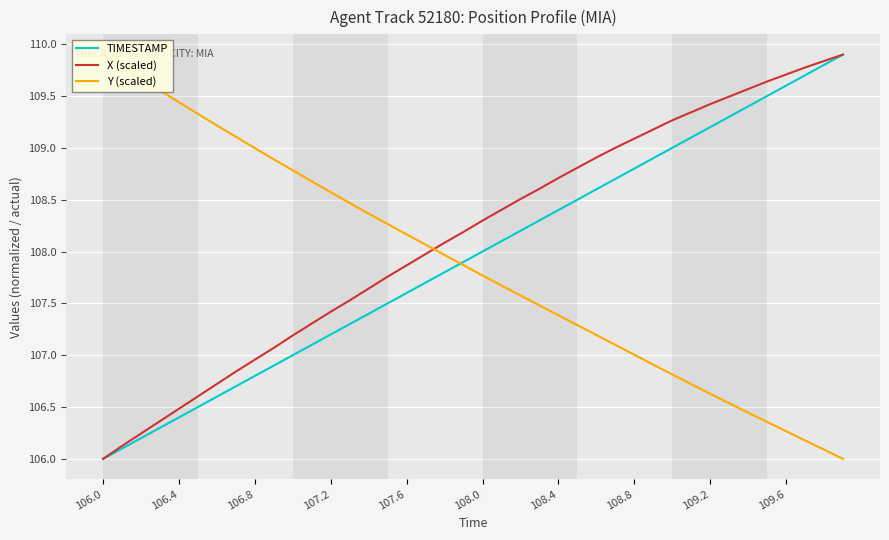

At how many categories does at least one series exceed 108?

40